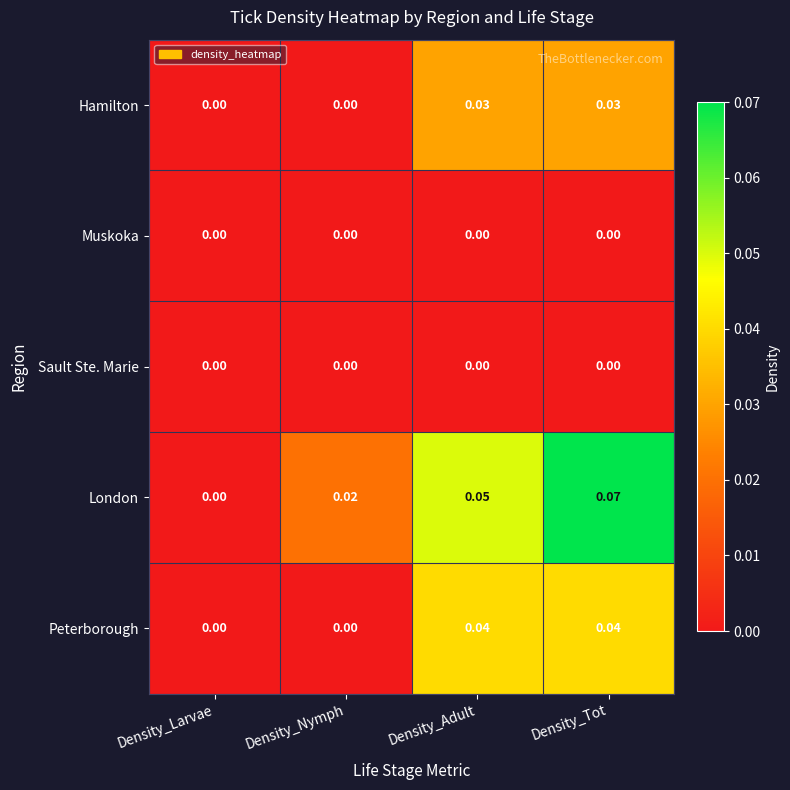

At which category is the sum across all series the highest?

Density_Tot